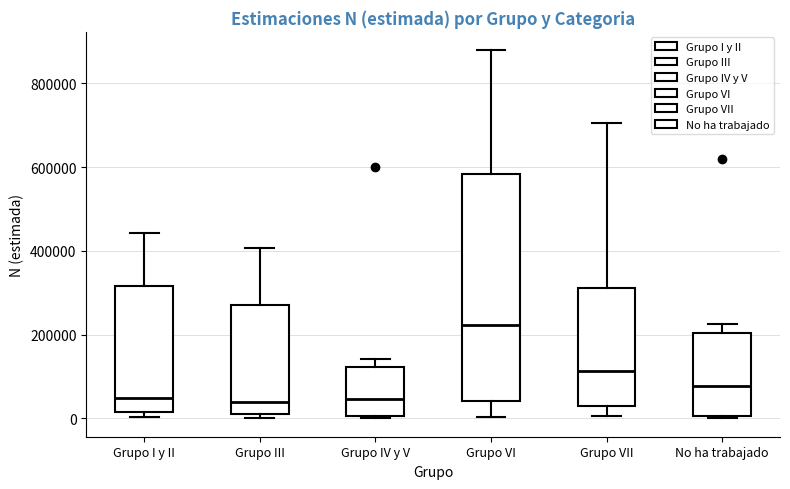

Reading left to right, transcribe this box plot: for each box, give where its median line is, the range the box spans, and where its two whiskers end, as read against the y-axis. The values are not printed on the chart, so give them approximately, as read against the axis.

Grupo I y II: median 40000, box 20000 to 320000, whiskers 0 to 440000
Grupo III: median 40000, box 20000 to 260000, whiskers 0 to 400000
Grupo IV y V: median 40000, box 0 to 120000, whiskers 0 to 140000
Grupo VI: median 220000, box 40000 to 580000, whiskers 0 to 880000
Grupo VII: median 120000, box 20000 to 320000, whiskers 0 to 700000
No ha trabajado: median 80000, box 0 to 200000, whiskers 0 to 220000